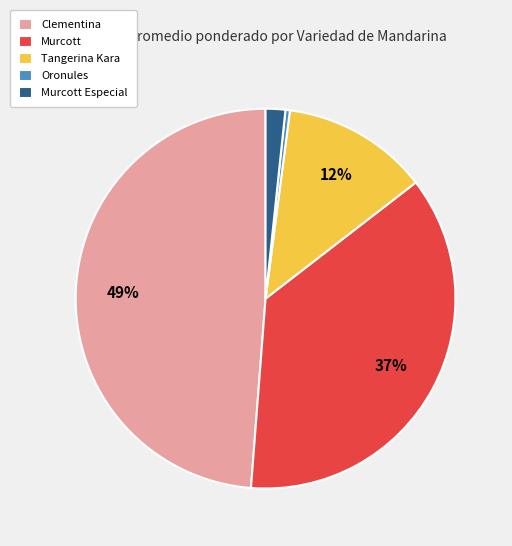

Which has a higher value, Tangerina Kara or Clementina?

Clementina